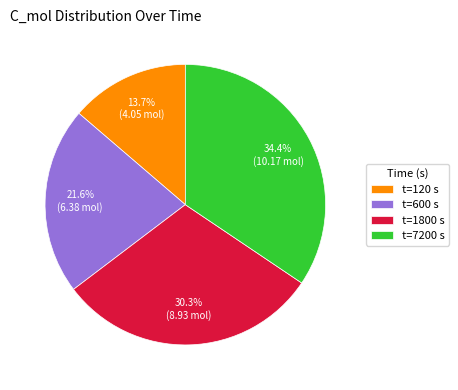

Does t=120 s represent more than half of the total?

No